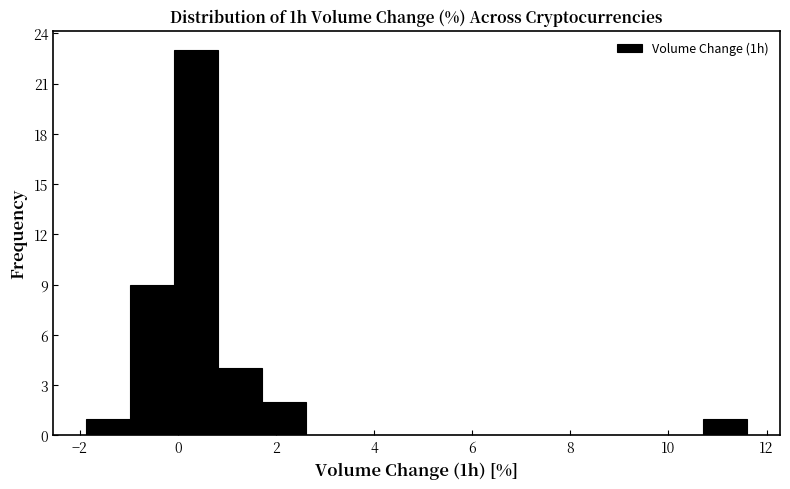

How tall is the bar that spans -1.0 to 0.0 on the x-axis? Neither the bar edges nor the heights are printed on the chart, so give them approximately, as read against the axes.

9